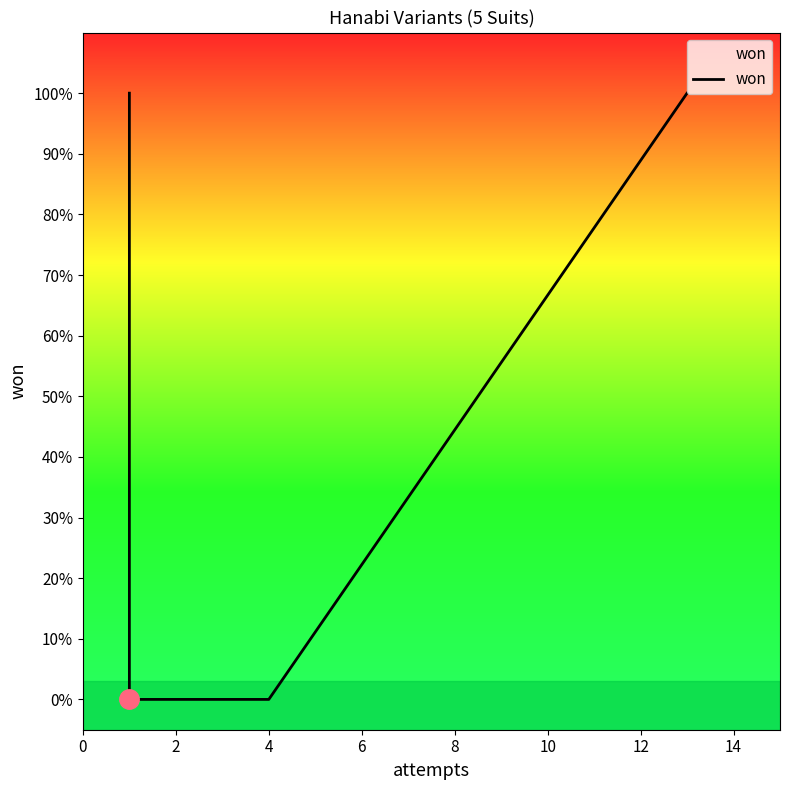

How many values are between 0 and 1?

5